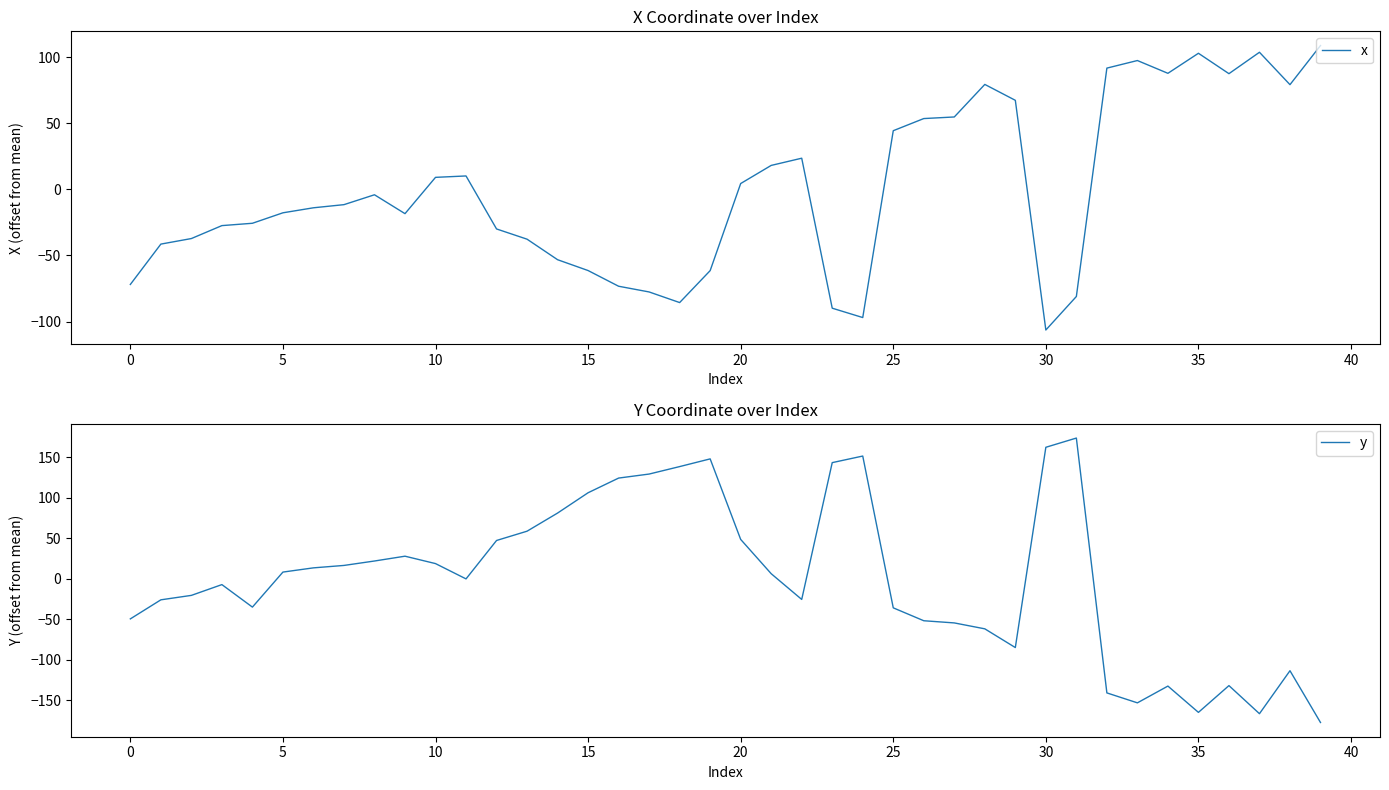

Rank the series by their average value, from highest to lowest.

y, x